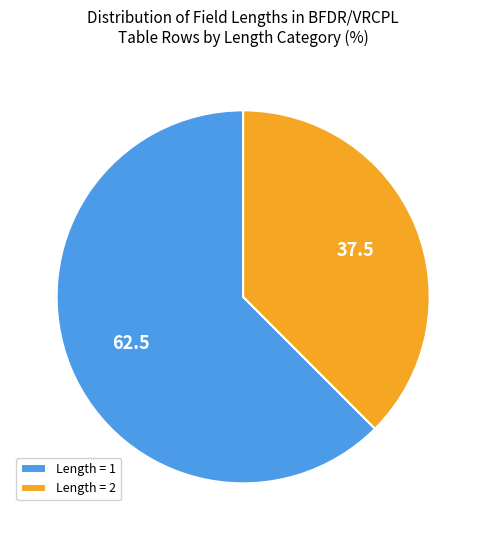

How many segments does this pie chart have?

2